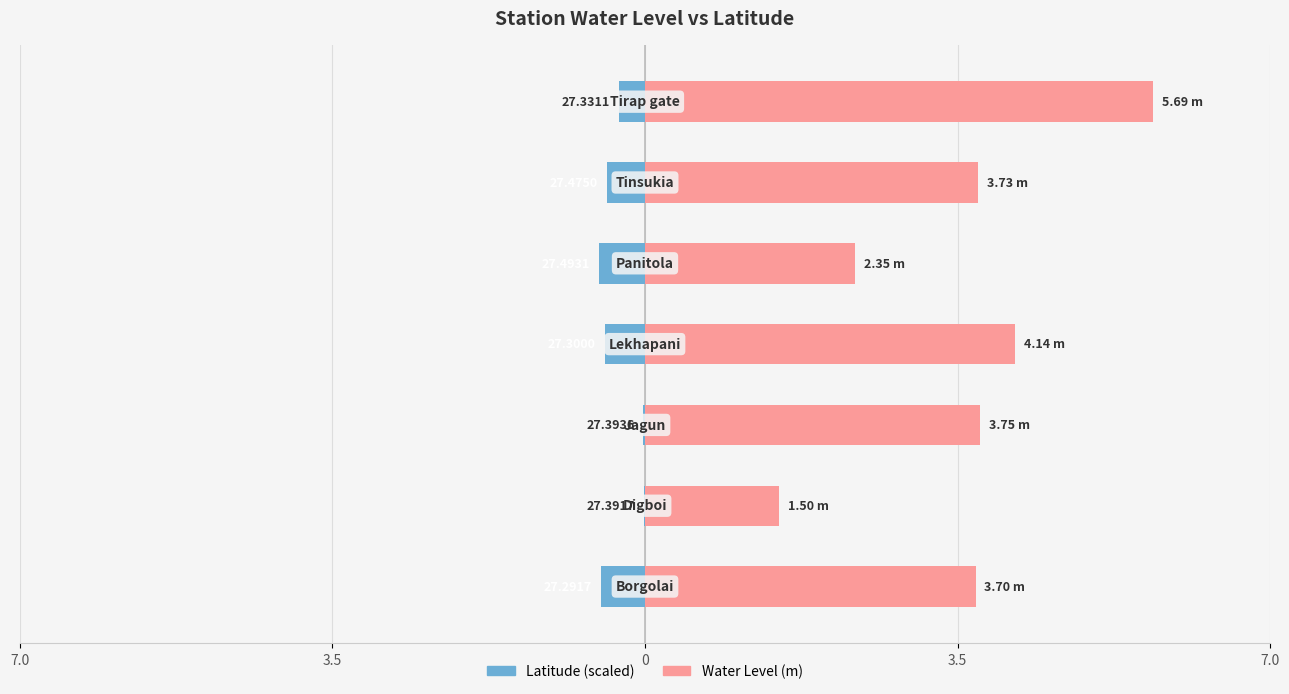

The Water Level (m) series shows 1.5 at 3.5. True or false?

True